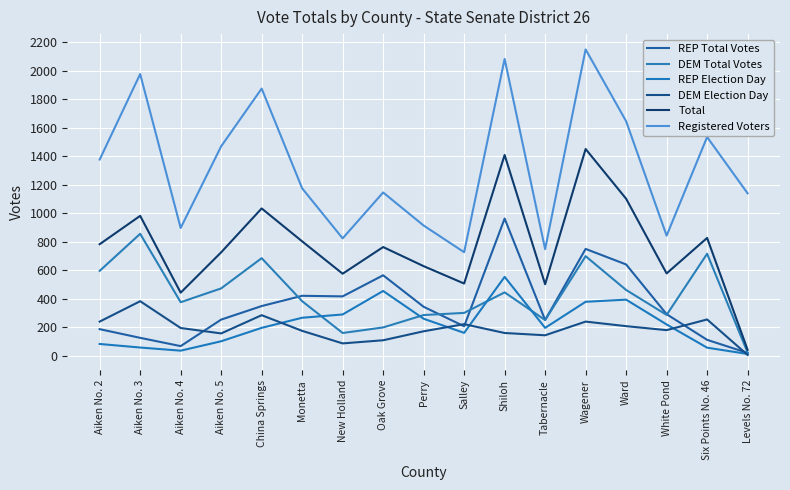

At which category is the sum across all series the highest?

Wagener